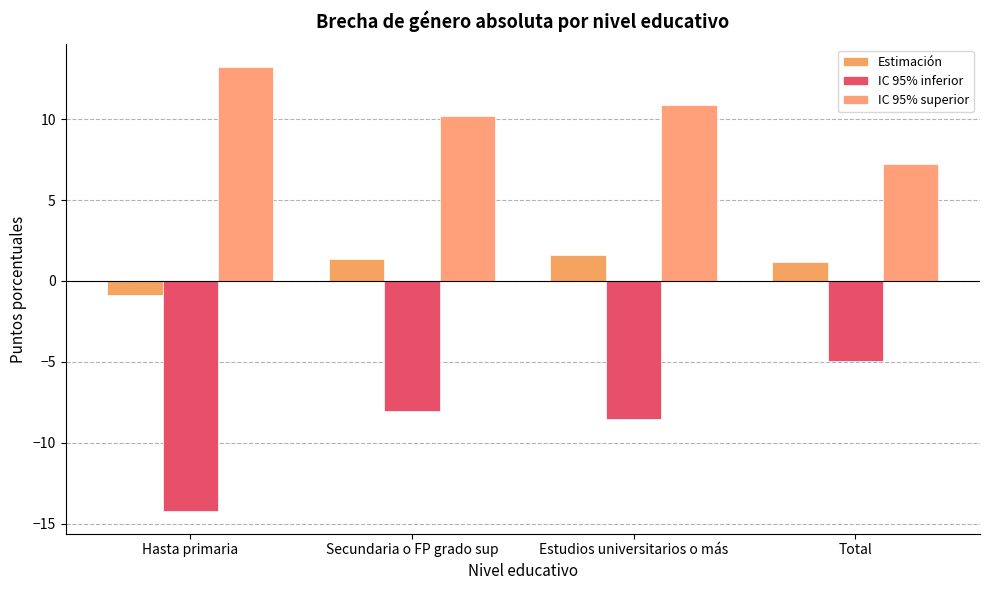

Read the IC 95% superior value at Total.

7.2